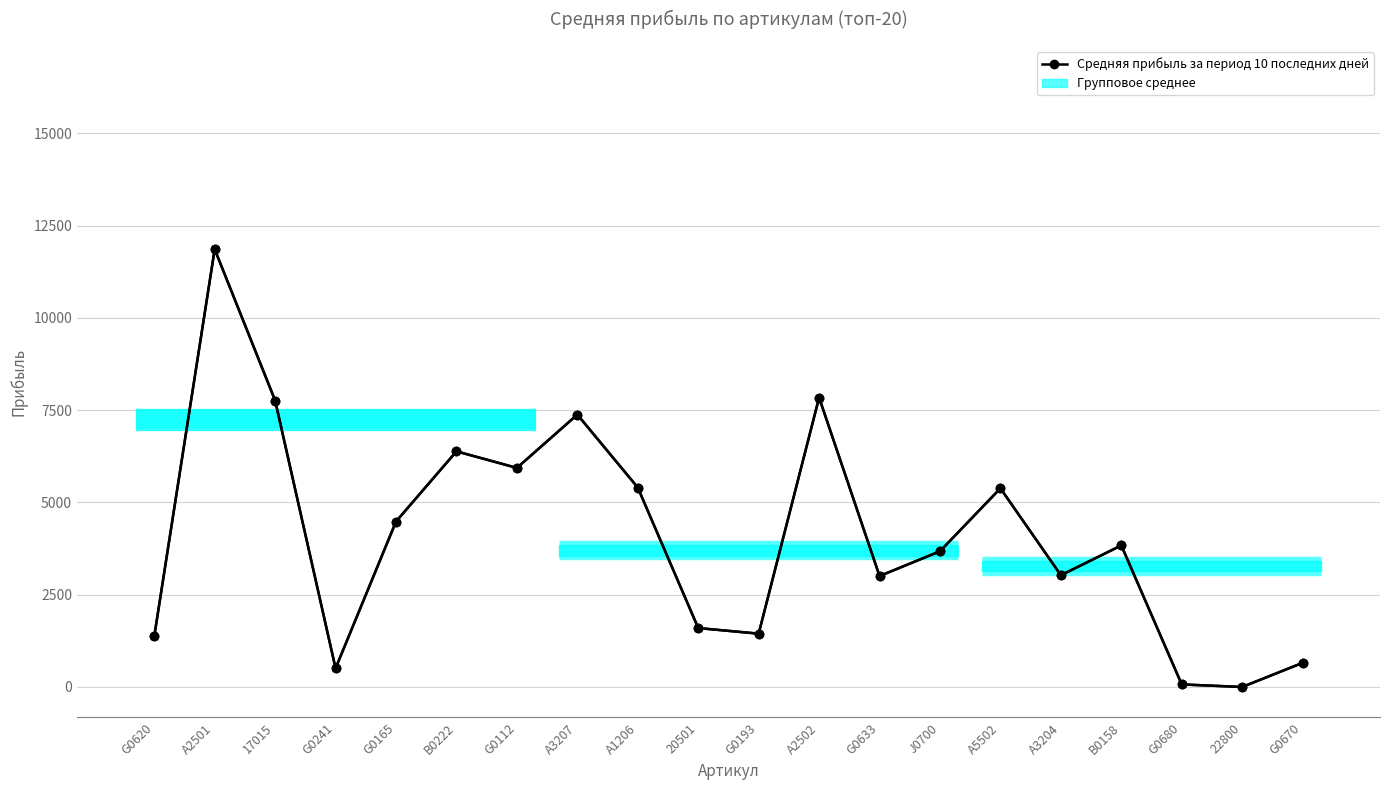

True or false: the data shows 0 at 22800.

True